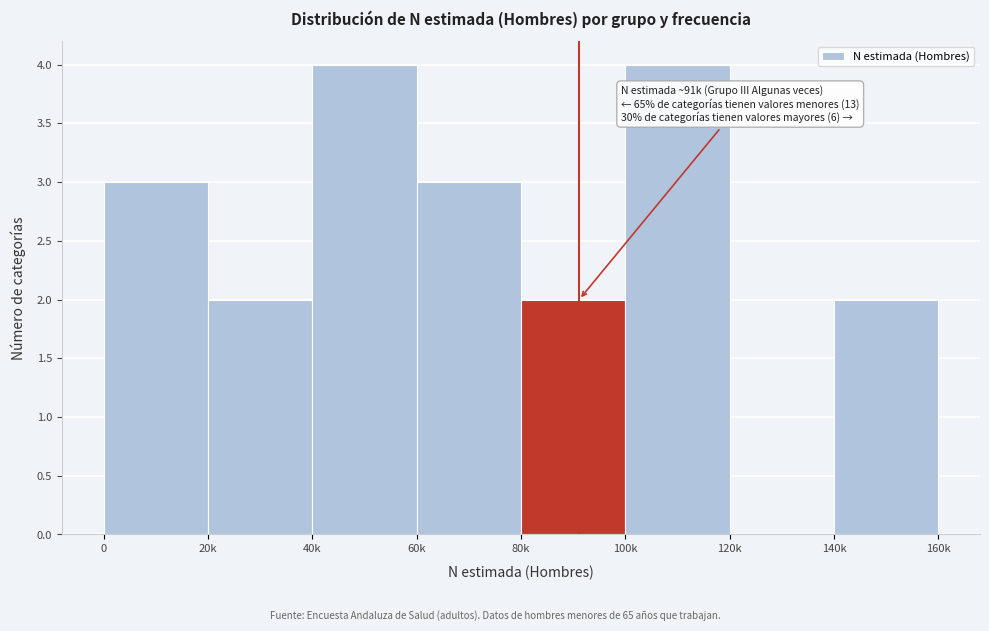

Reading right to left, what are all the values shown in this chart?

140k=2	120k=0	100k=4	80k=2	60k=3	40k=4	20k=2	0=3